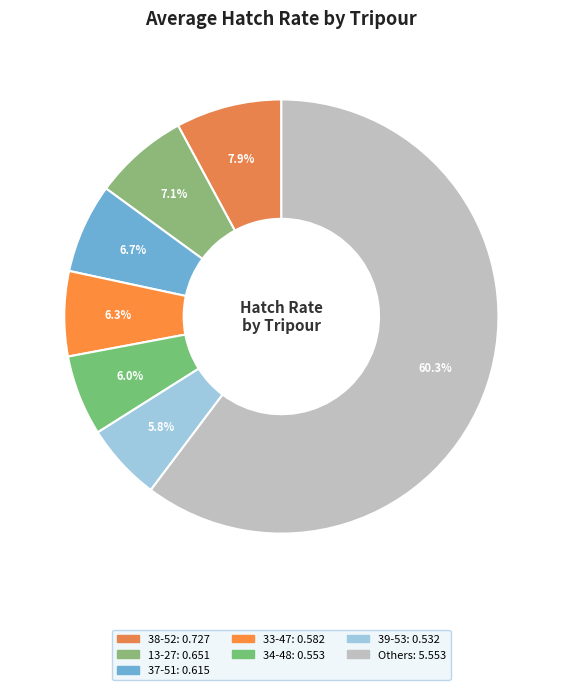

To the nearest percent, what is the difference between the largest and smallest slice percentages?

54%